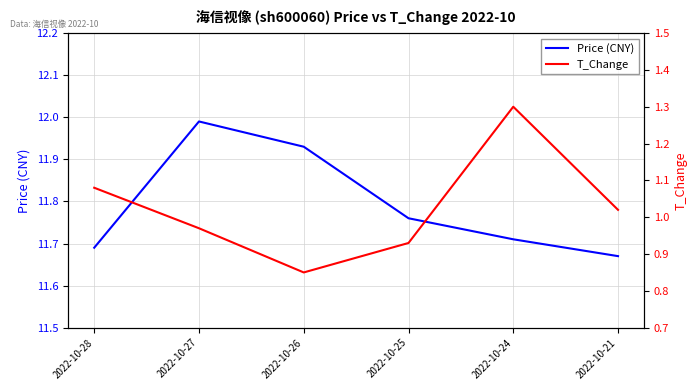

Which series changed the most between 2022-10-27 and 2022-10-24?

T_Change